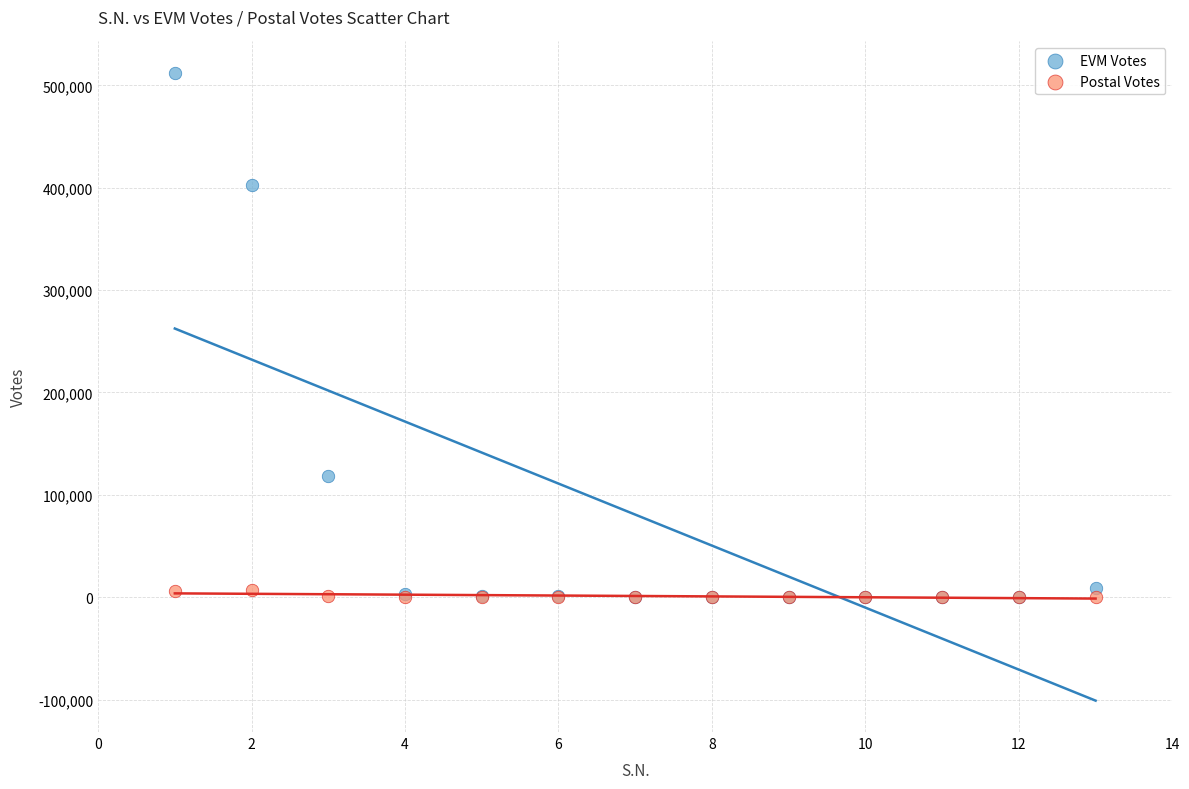

Across all series, what Y value is closest to 256134?

118352